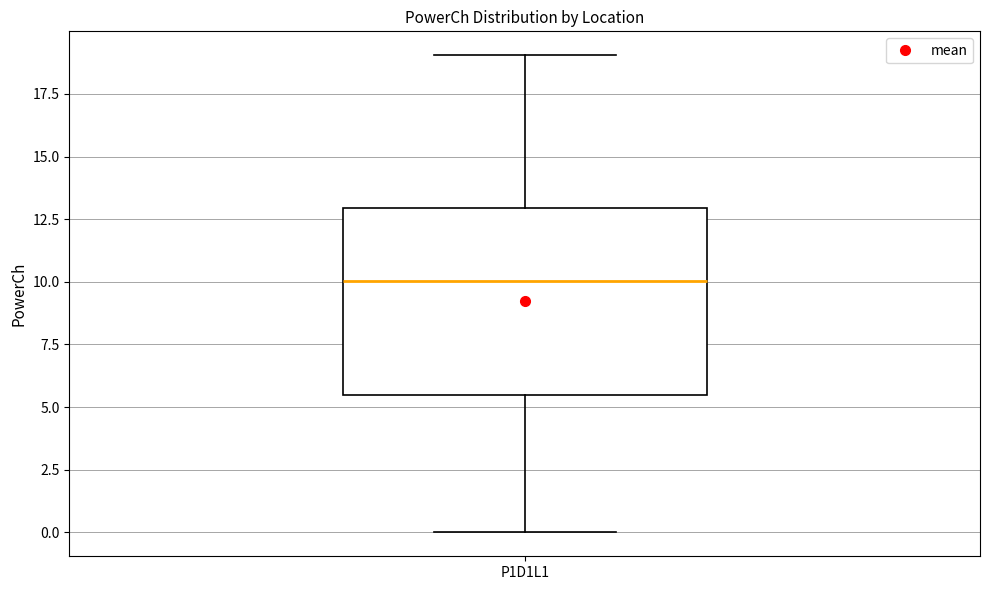

Transcribe this box plot: give where the median line is, the range the box spans, and where the two whiskers end, as read against the y-axis. The values are not printed on the chart, so give them approximately, as read against the axis.

median 10.0, box 5.5 to 13.0, whiskers 0.0 to 19.0